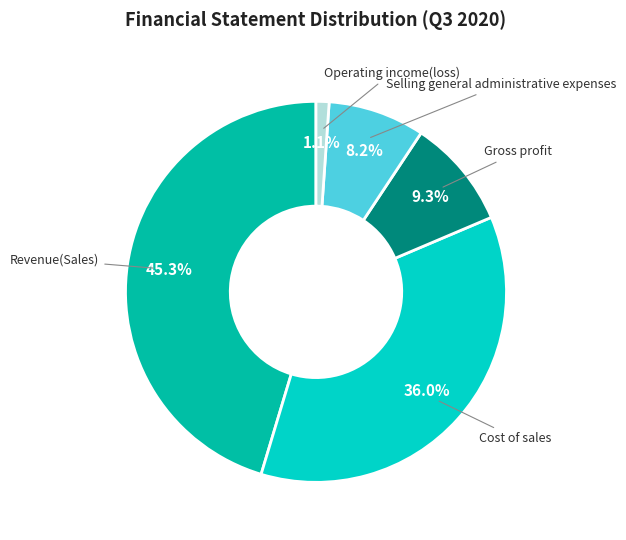

Is there a majority slice in this chart?

No